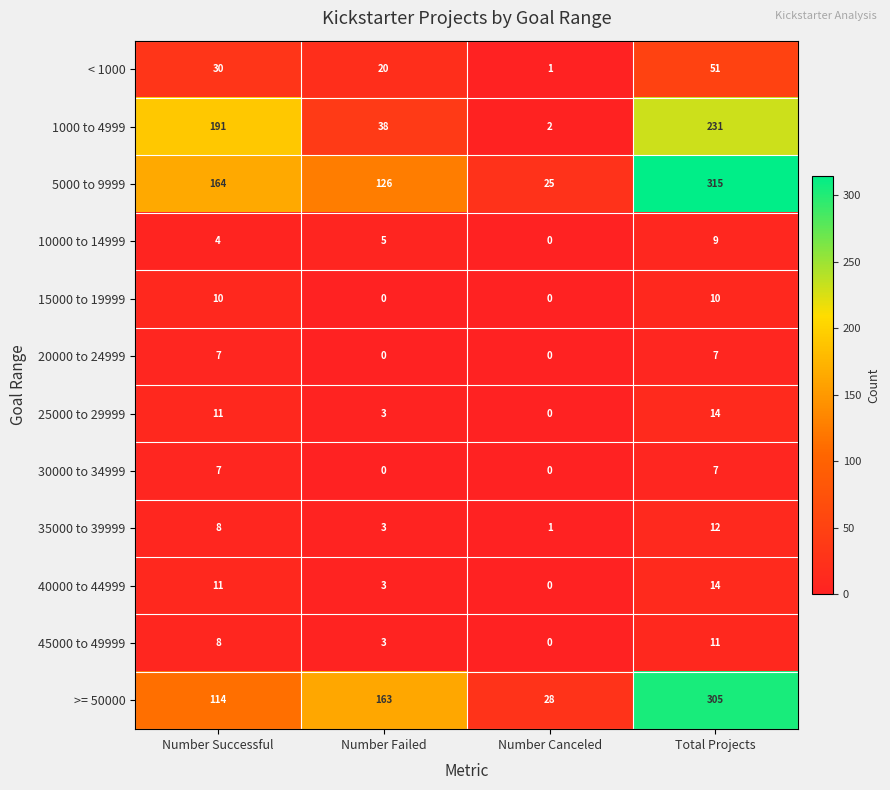

Rank the categories by 40000 to 44999 value from highest to lowest.

Total Projects, Number Successful, Number Failed, Number Canceled